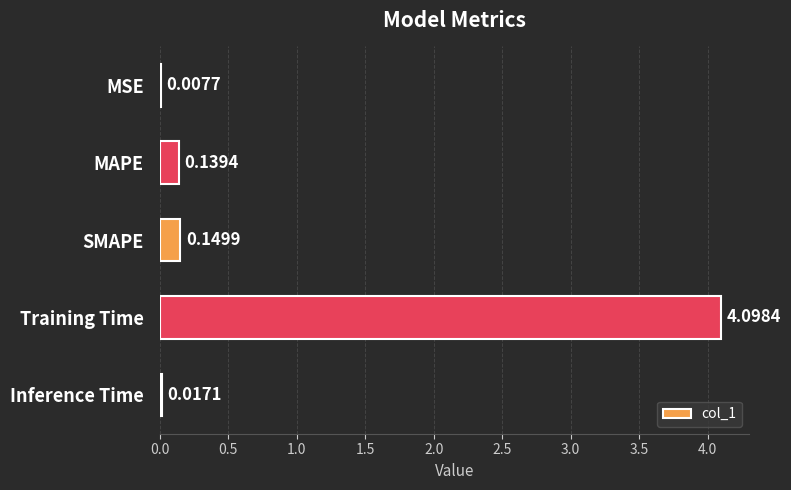

At which label is the value closest to 2?

SMAPE